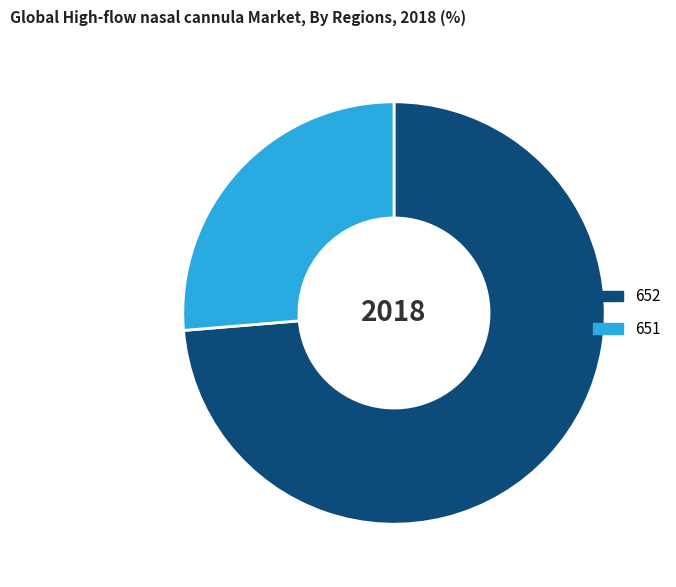

Do 652 and 651 together represent more than half of the pie?

Yes